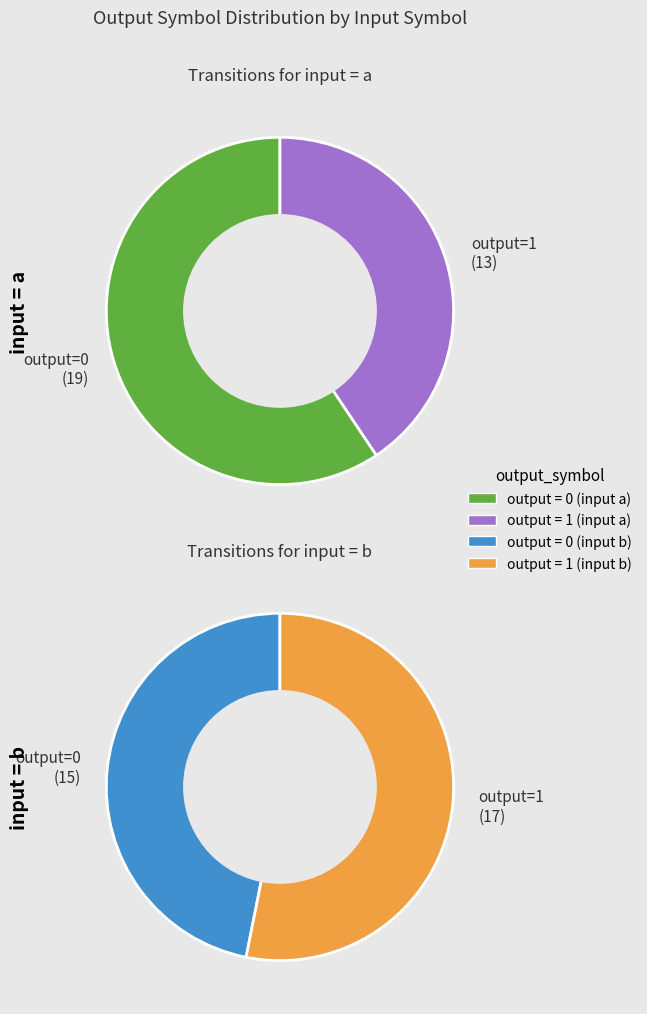

How many slices are in this pie chart?

4